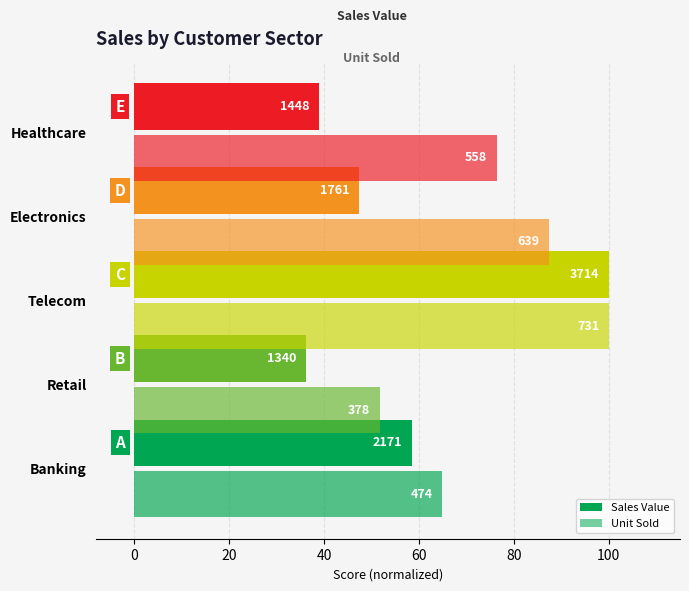

What is the average value of the Sales Value series?

56.2